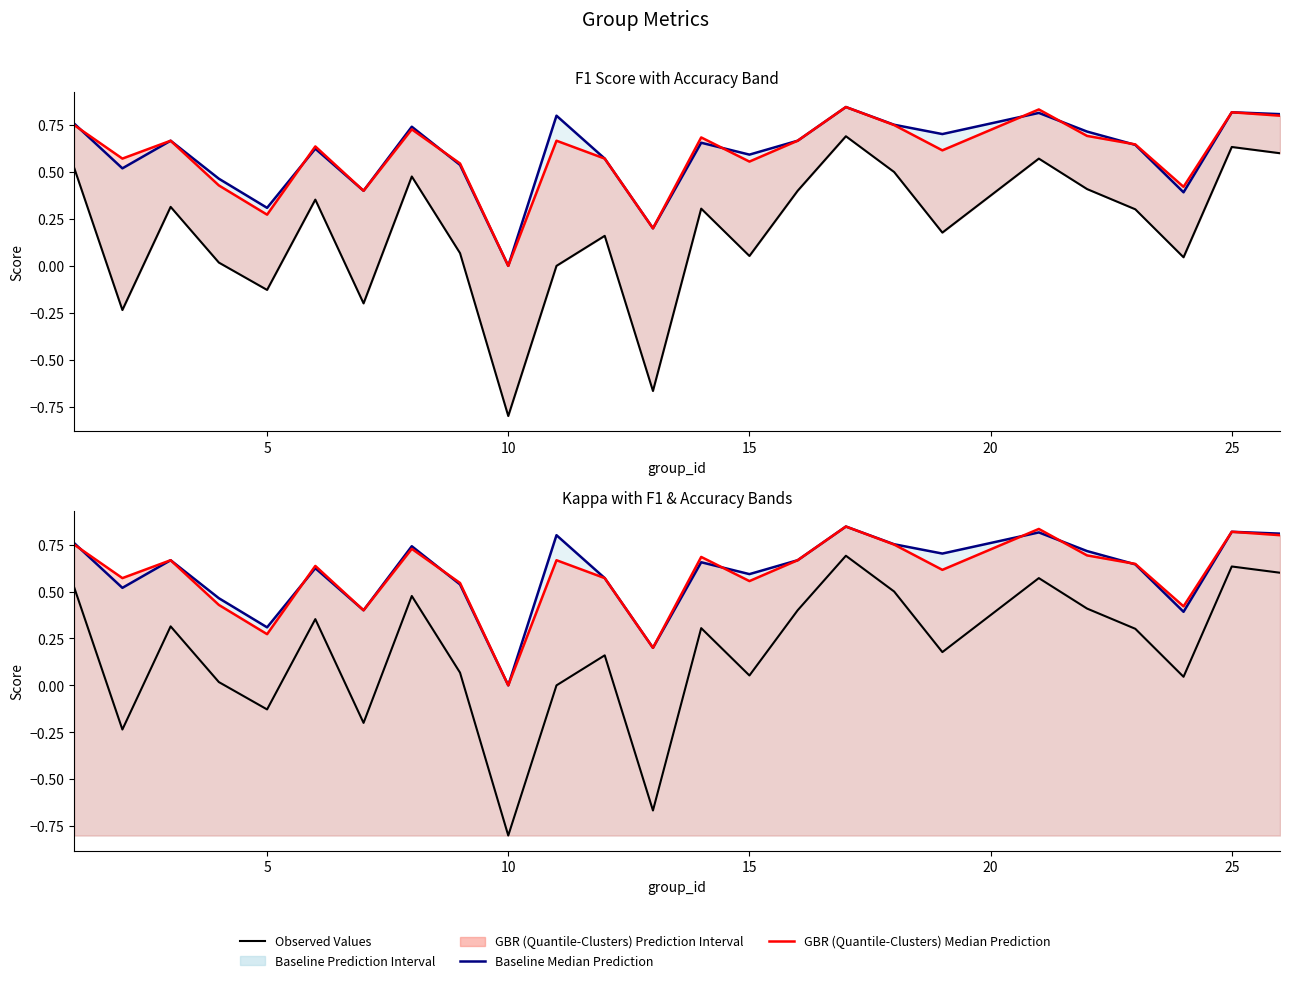

True or false: Baseline Median Prediction and Observed Values intersect in this chart.

False